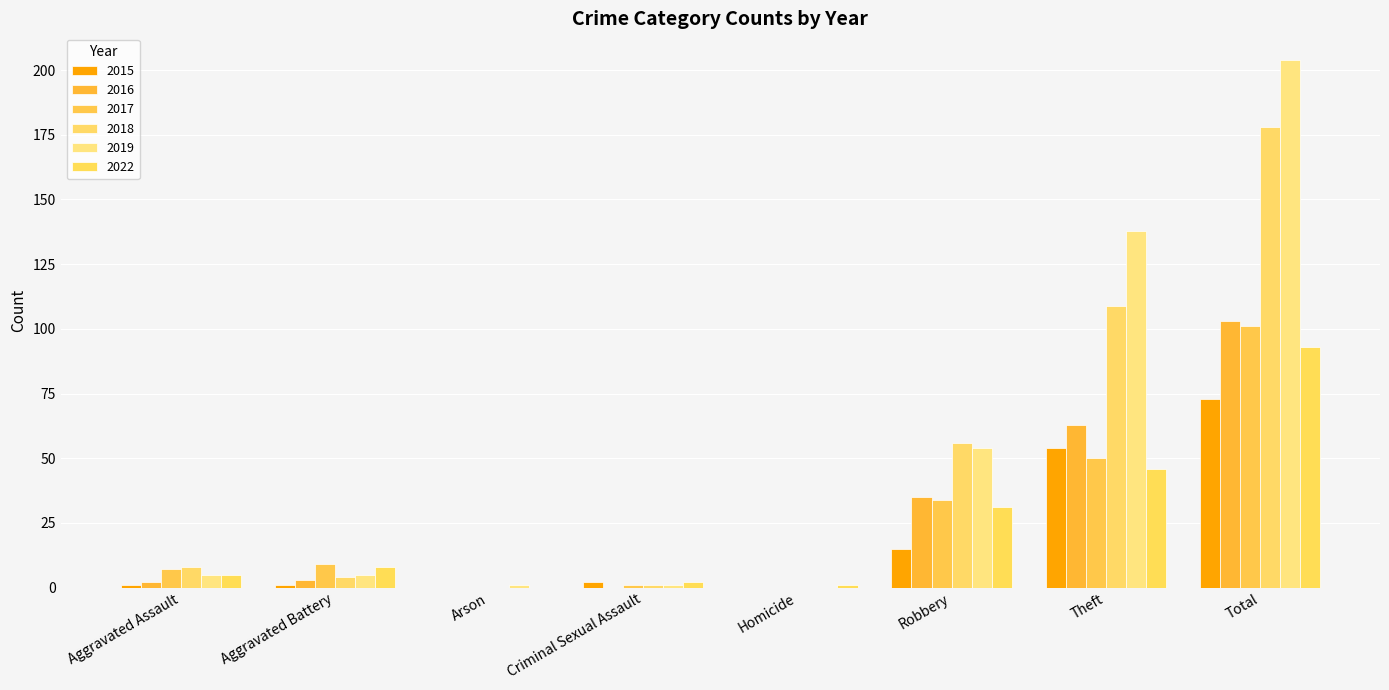

Which category has the lowest value across all series?

Arson